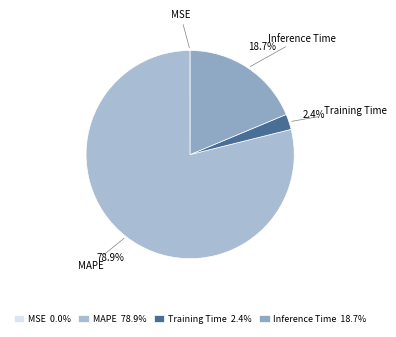

Is the sum of MAPE and Training Time greater than half?

Yes